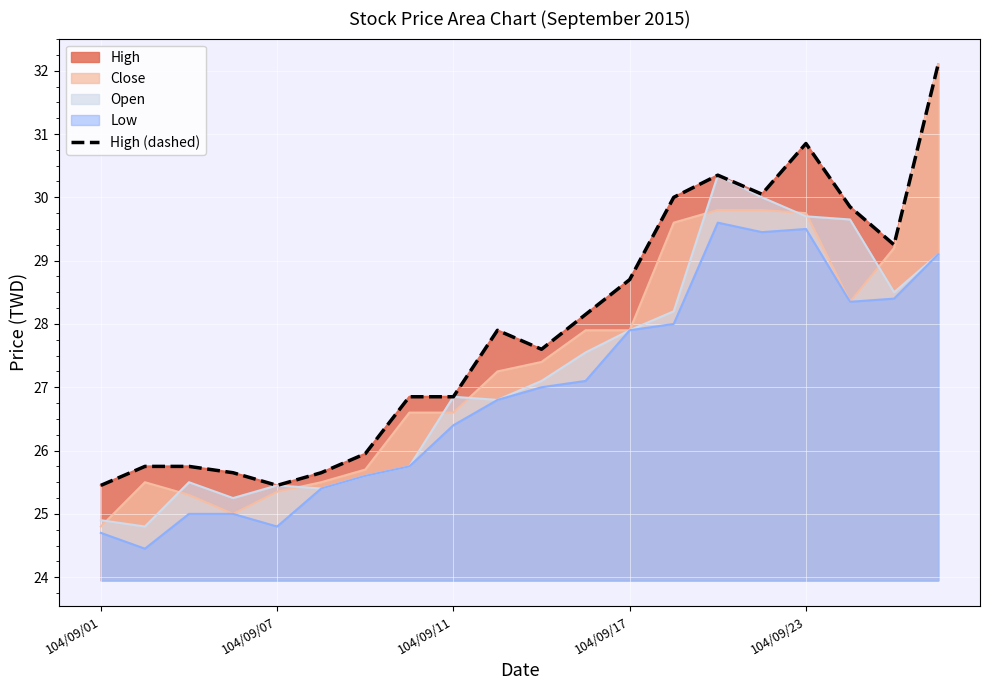

How many points are higher than both their immediate neighbors (excluding endpoints)?

3